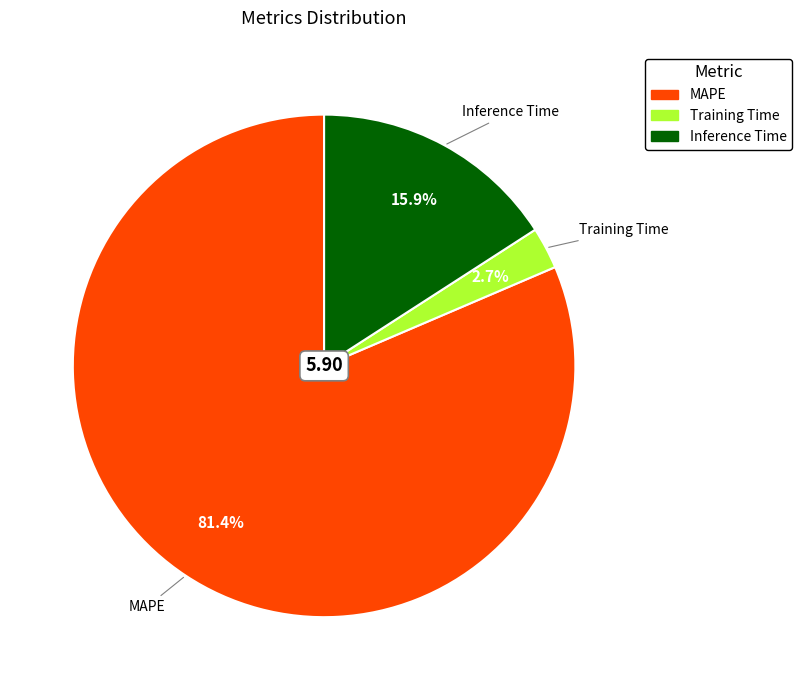

Is Inference Time the majority of the pie?

No